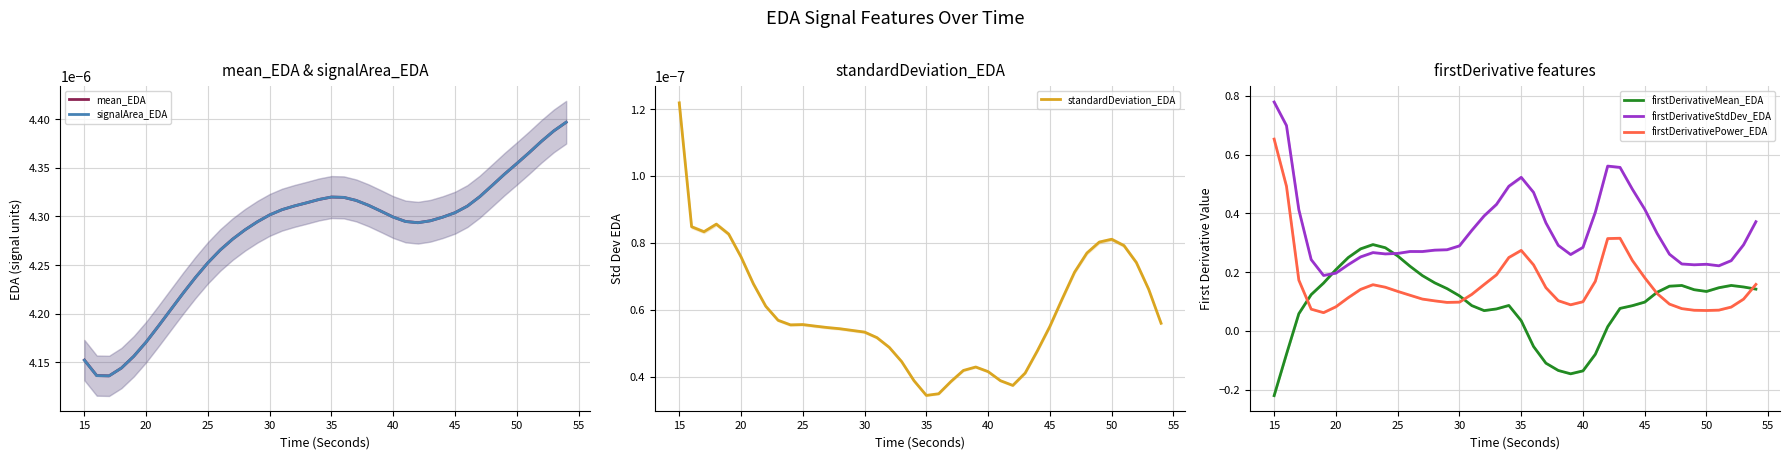

Which series has the widest spread of values?

firstDerivativePower_EDA